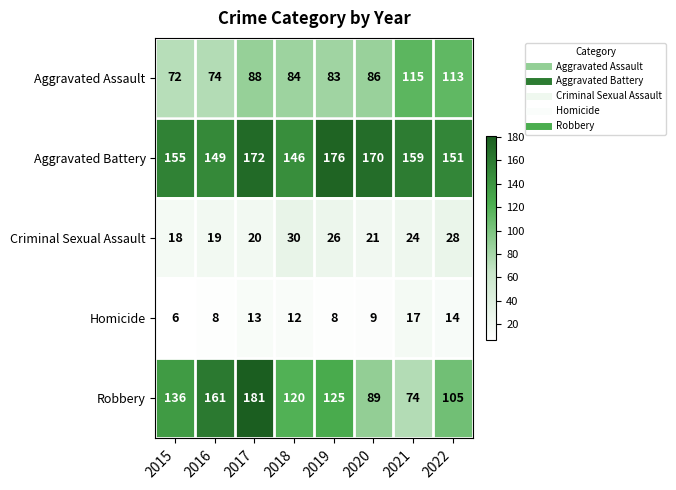

At how many categories does at least one series exceed 67?

8